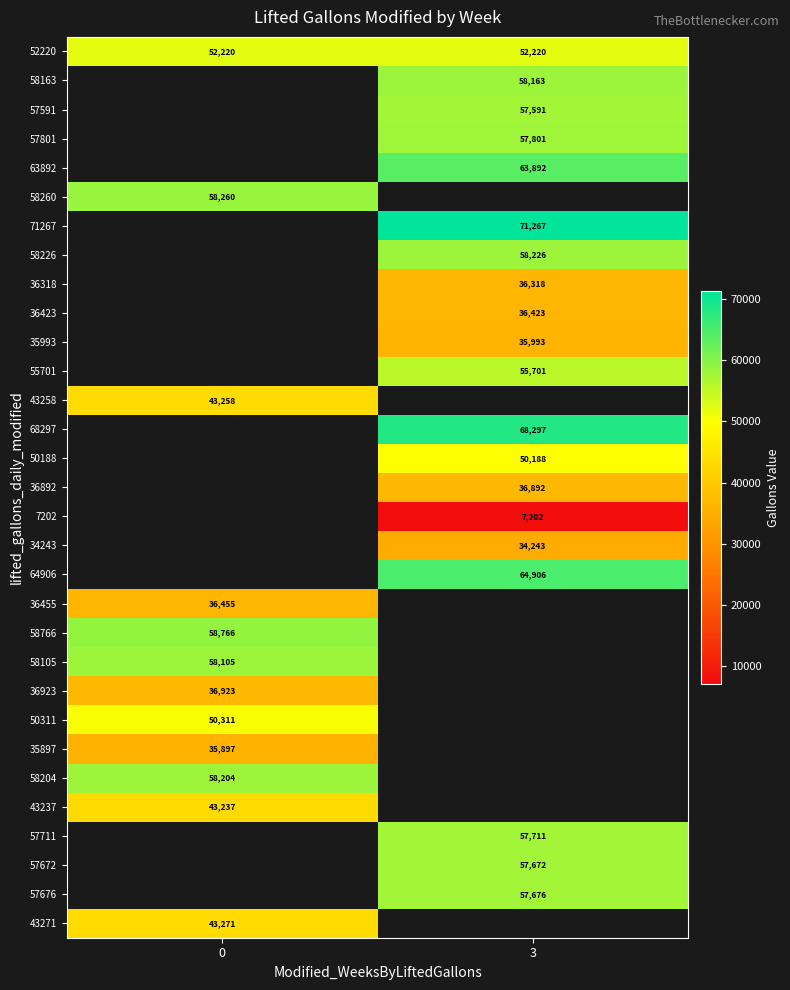

What is the difference between the highest and lowest values at 3?

64065.0